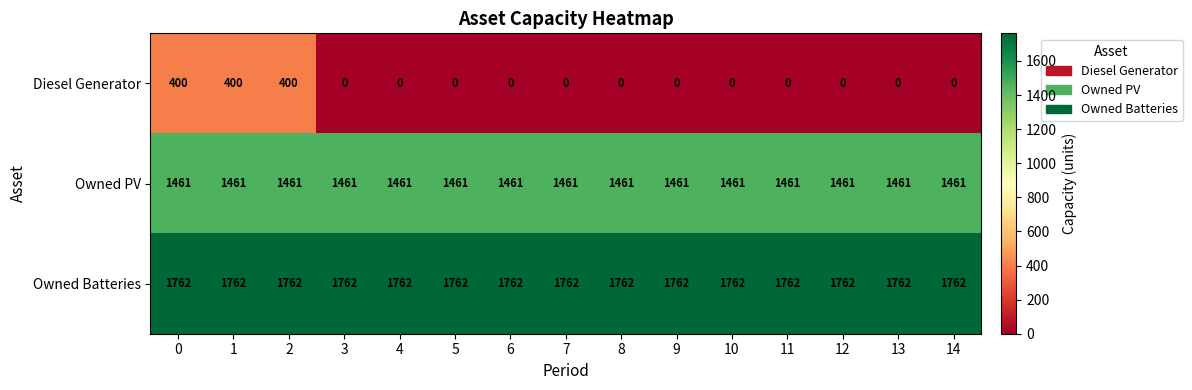

Rank the series by their maximum value, from lowest to highest.

Diesel Generator, Owned PV, Owned Batteries